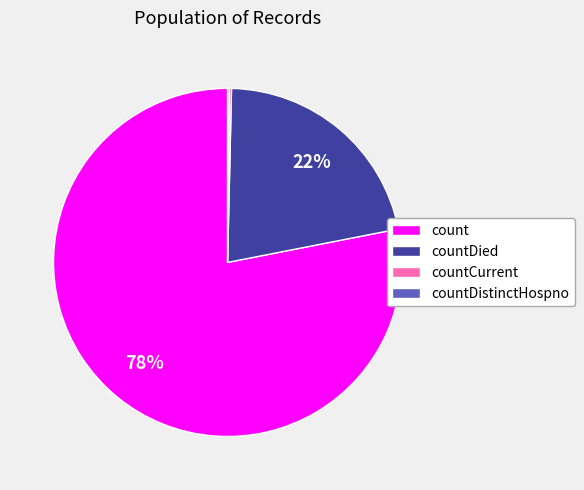

Between count and countDied, which is larger?

count